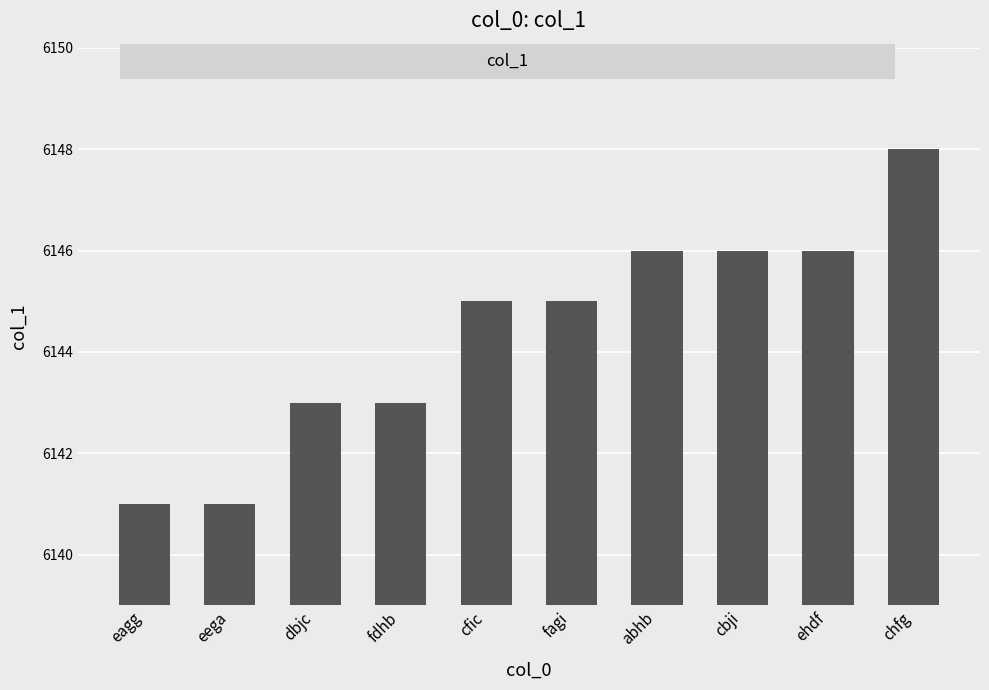

Is it true that the value at eega is 9652?

False